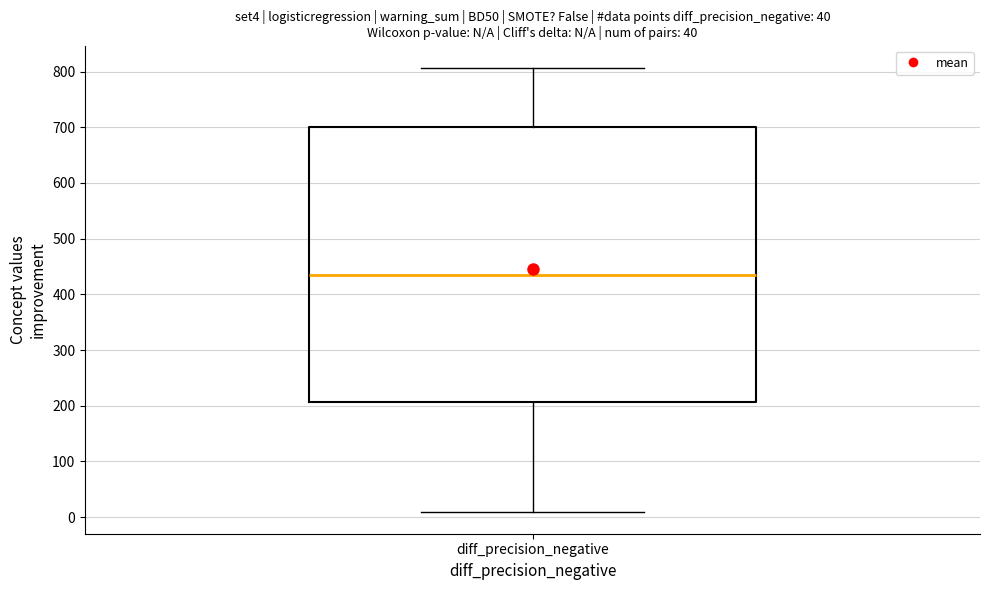

Where does the upper whisker of the box for diff_precision_negative end on the y-axis? The values are not printed on the chart, so give them approximately, as read against the axis.

810